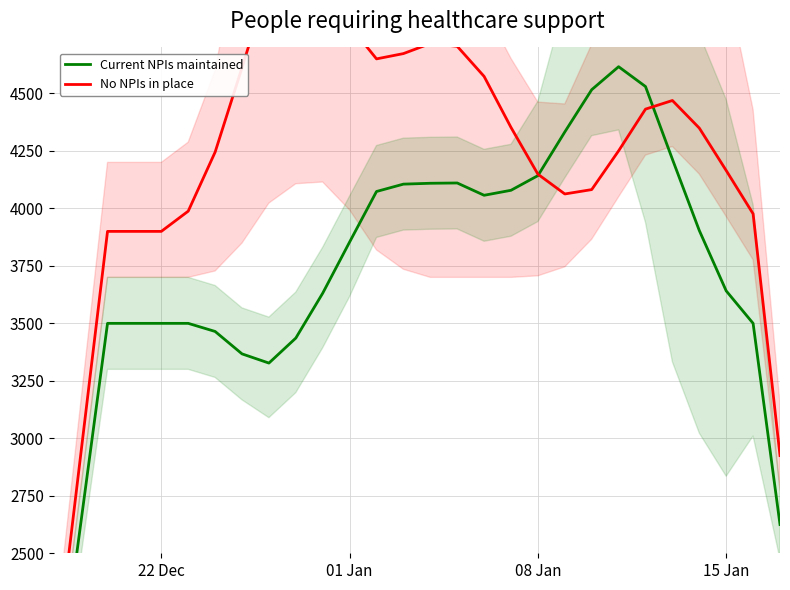

How many values in the No NPIs in place series exceed 4349?

14